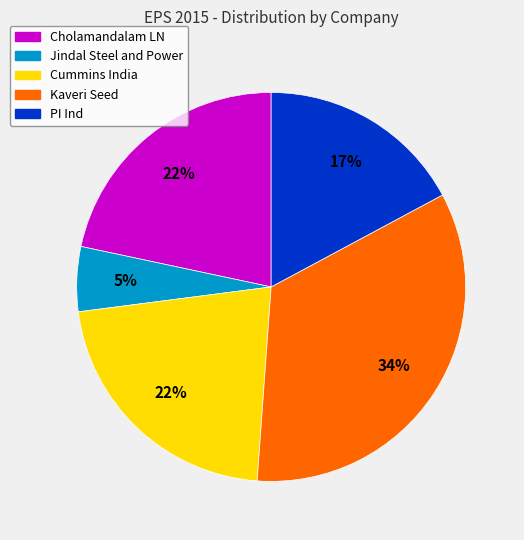

Between Jindal Steel and Power and Cummins India, which is larger?

Cummins India